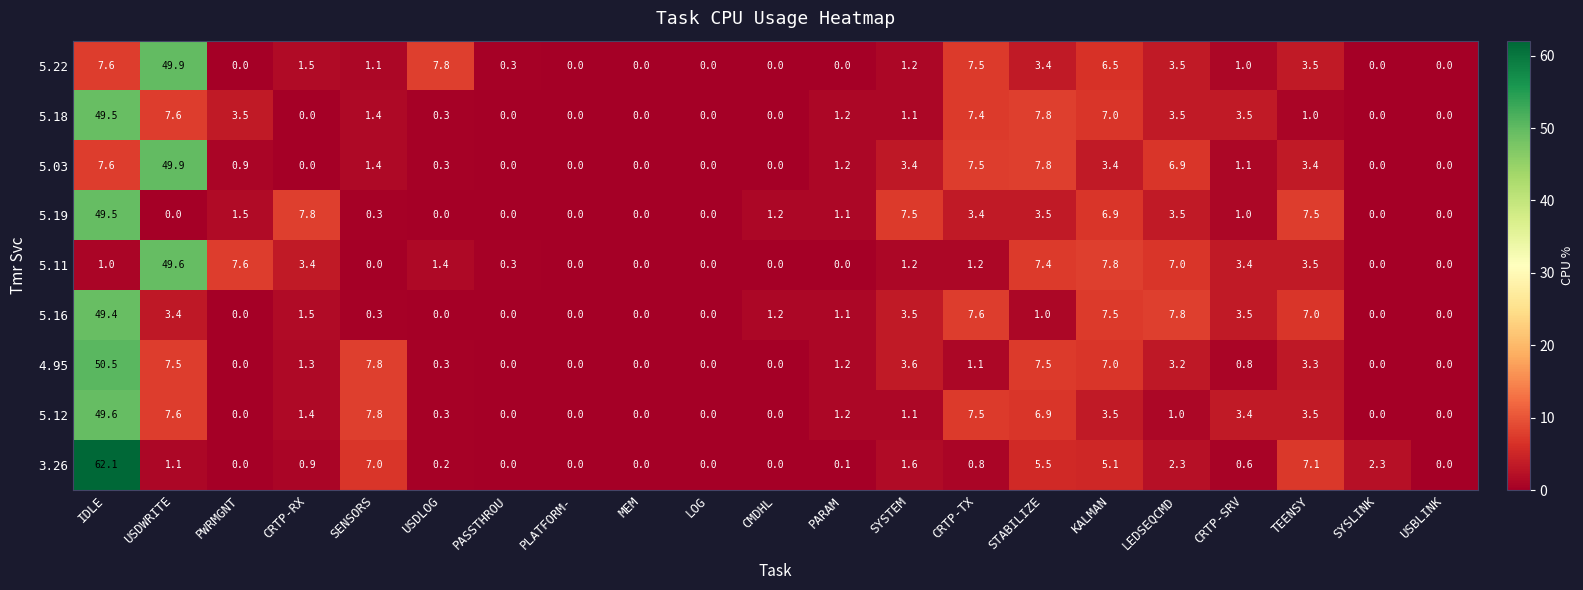

How many data points does each series have?

21